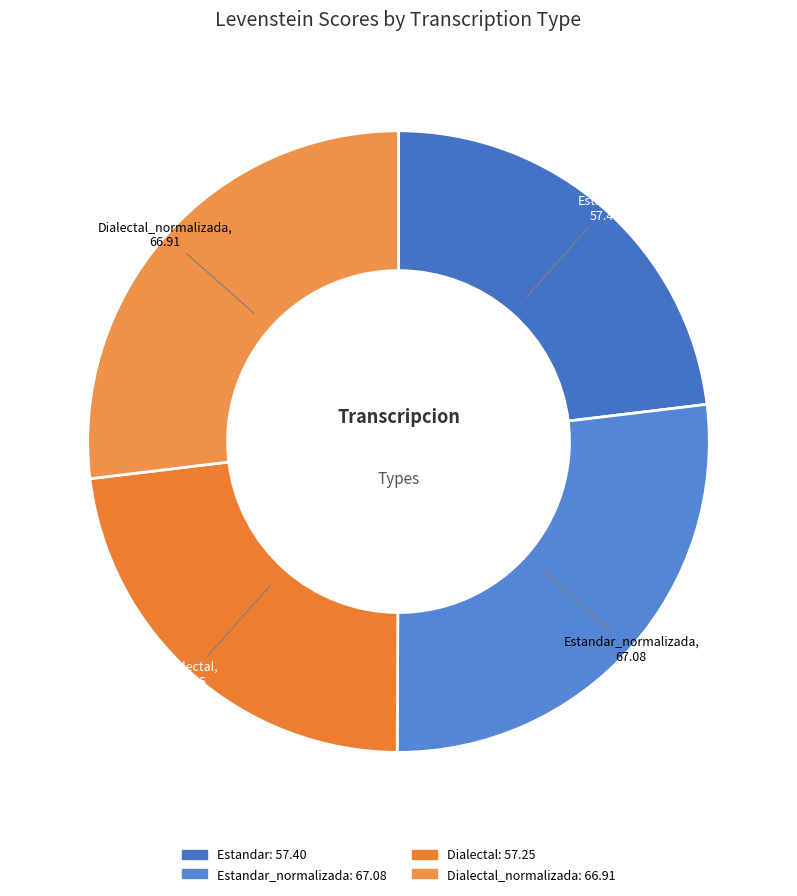

Rank the categories by value from lowest to highest.

Dialectal, Estandar, Dialectal_normalizada, Estandar_normalizada